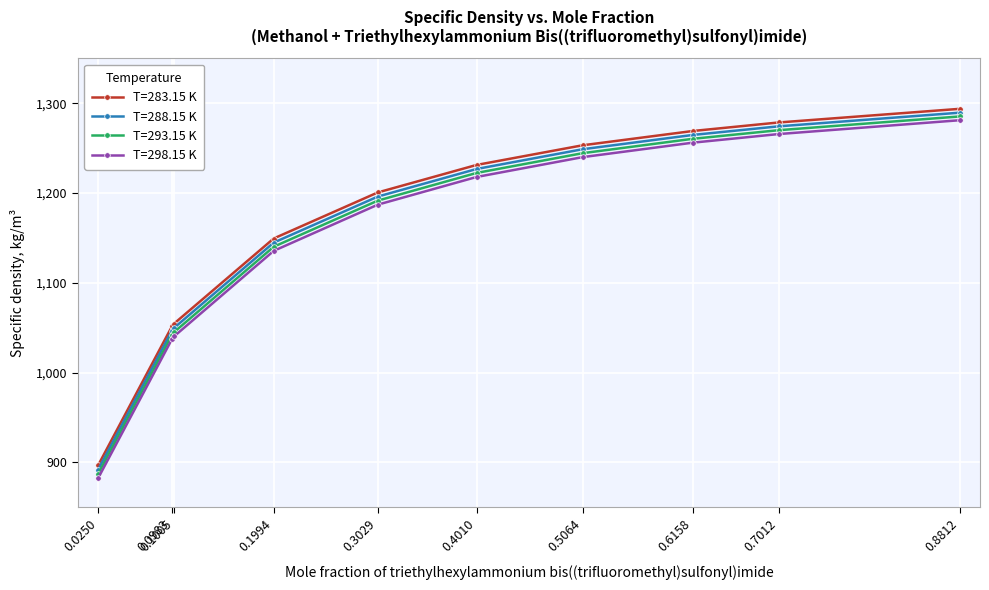

Which category has the lowest value across all series?

0.0250